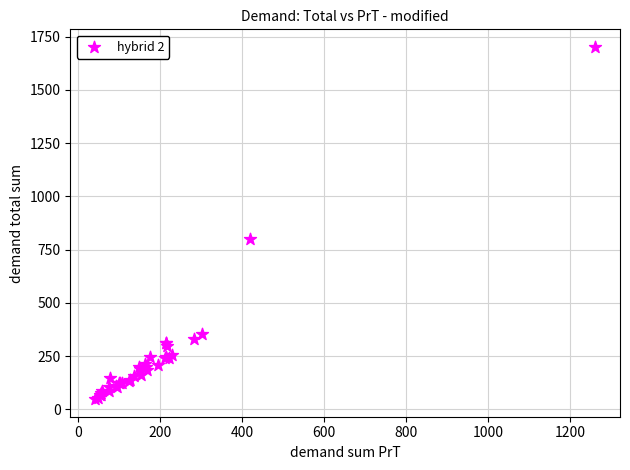

What Y value in the scatter plot is closest to 874?

800.0